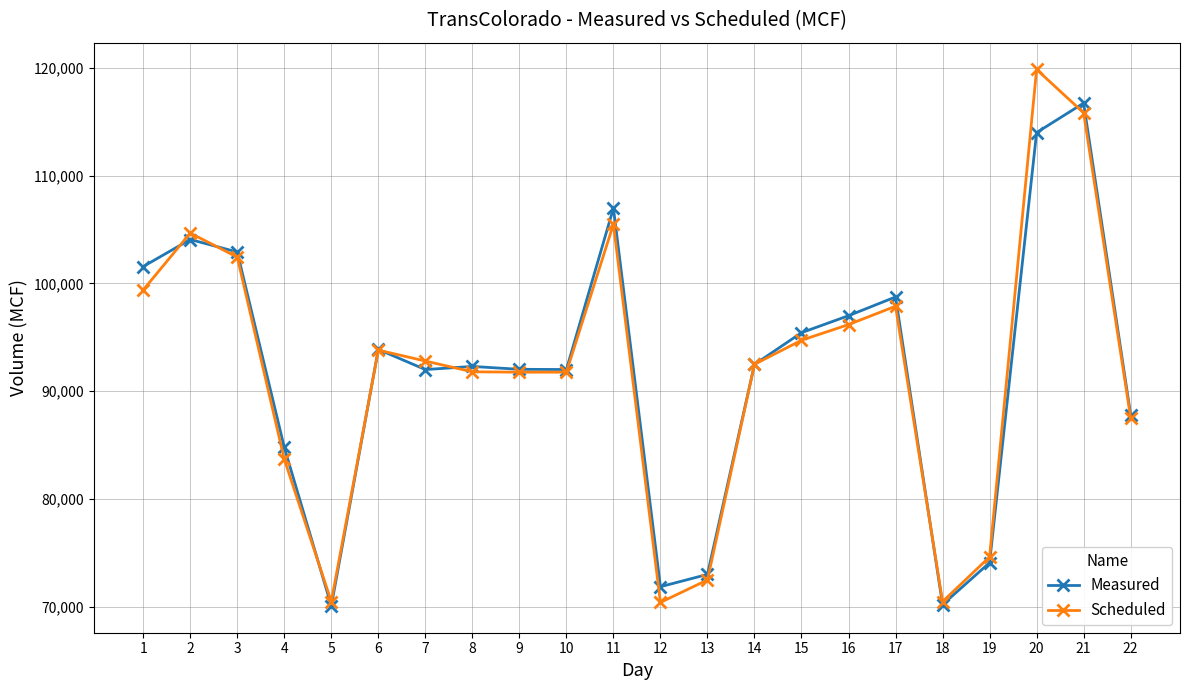

What is the spread (max minus min) of values at 10?

246